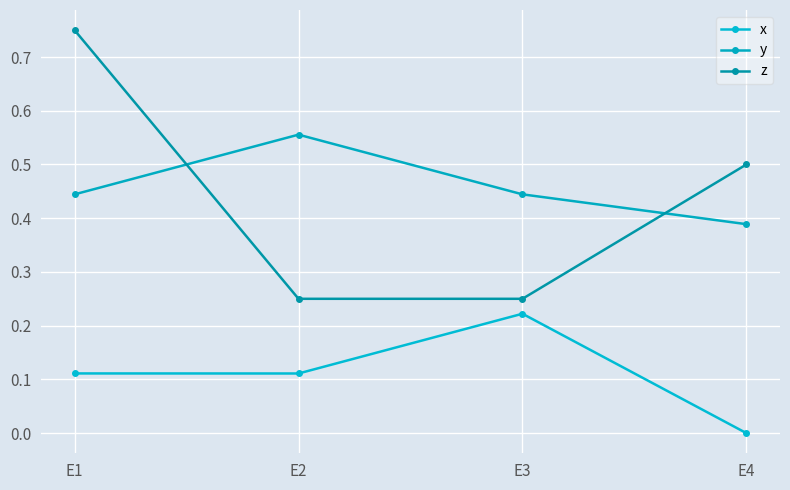

Which label corresponds to the largest value in the chart?

E1